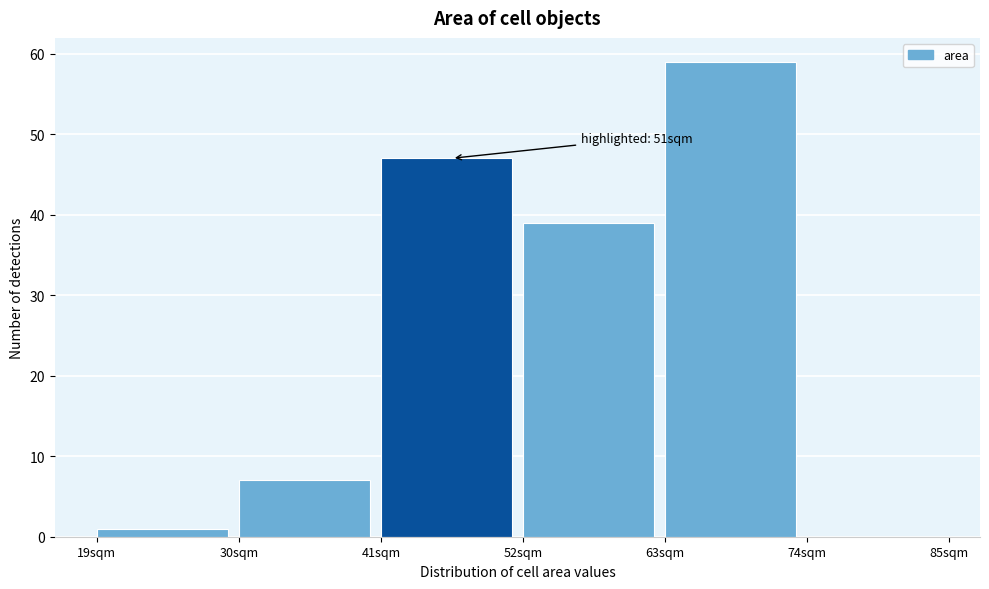

Which range on the x-axis has the tallest bar?

63 to 74